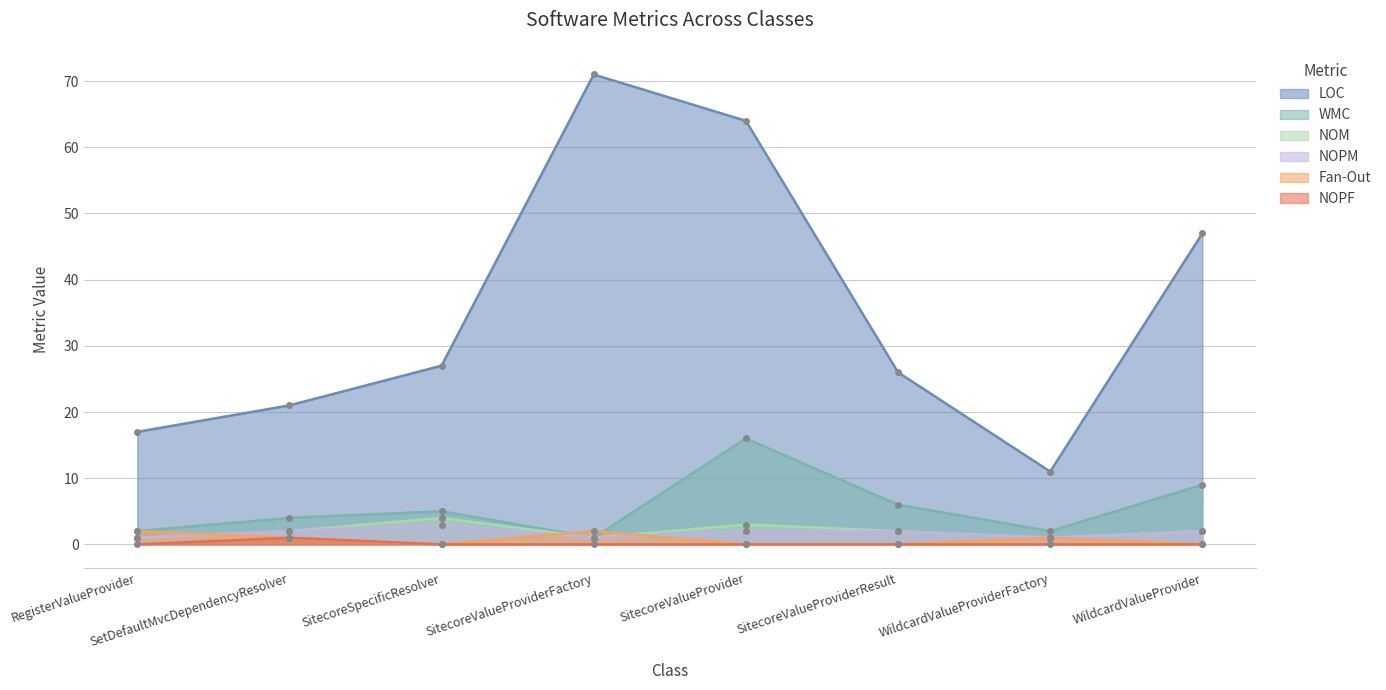

Reading left to right, list all the values displayed in this chart.

LOC: RegisterValueProvider=17	SetDefaultMvcDependencyResolver=21	SitecoreSpecificResolver=27	SitecoreValueProviderFactory=71	SitecoreValueProvider=64	SitecoreValueProviderResult=26	WildcardValueProviderFactory=11	WildcardValueProvider=47
WMC: RegisterValueProvider=2	SetDefaultMvcDependencyResolver=4	SitecoreSpecificResolver=5	SitecoreValueProviderFactory=1	SitecoreValueProvider=16	SitecoreValueProviderResult=6	WildcardValueProviderFactory=2	WildcardValueProvider=9
NOM: RegisterValueProvider=1	SetDefaultMvcDependencyResolver=2	SitecoreSpecificResolver=4	SitecoreValueProviderFactory=1	SitecoreValueProvider=3	SitecoreValueProviderResult=2	WildcardValueProviderFactory=1	WildcardValueProvider=2
NOPM: RegisterValueProvider=1	SetDefaultMvcDependencyResolver=2	SitecoreSpecificResolver=3	SitecoreValueProviderFactory=1	SitecoreValueProvider=2	SitecoreValueProviderResult=2	WildcardValueProviderFactory=1	WildcardValueProvider=2
Fan-Out: RegisterValueProvider=2	SetDefaultMvcDependencyResolver=1	SitecoreSpecificResolver=0	SitecoreValueProviderFactory=2	SitecoreValueProvider=0	SitecoreValueProviderResult=0	WildcardValueProviderFactory=1	WildcardValueProvider=0
NOPF: RegisterValueProvider=0	SetDefaultMvcDependencyResolver=1	SitecoreSpecificResolver=0	SitecoreValueProviderFactory=0	SitecoreValueProvider=0	SitecoreValueProviderResult=0	WildcardValueProviderFactory=0	WildcardValueProvider=0